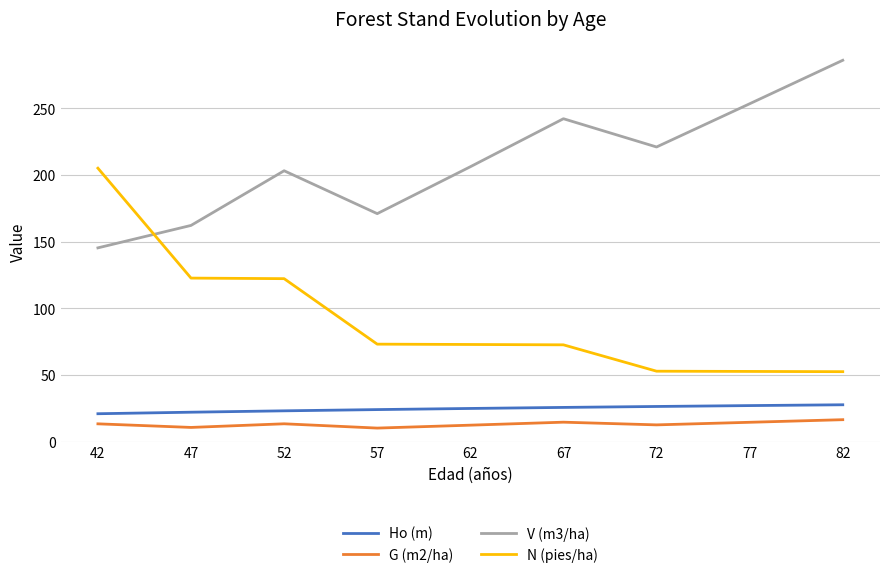

What is the maximum value for V (m3/ha)?

286.1